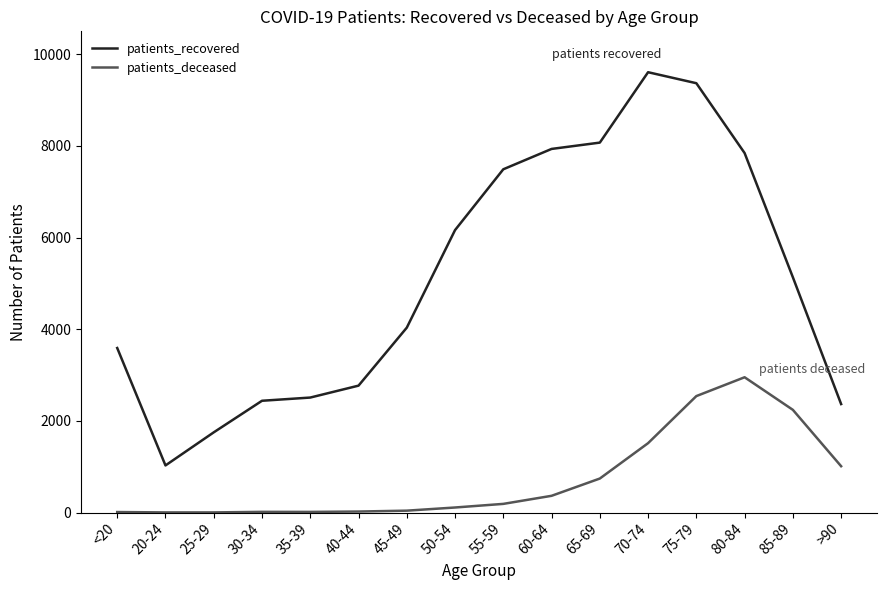

Is this an area chart (filled region under the line)?

No